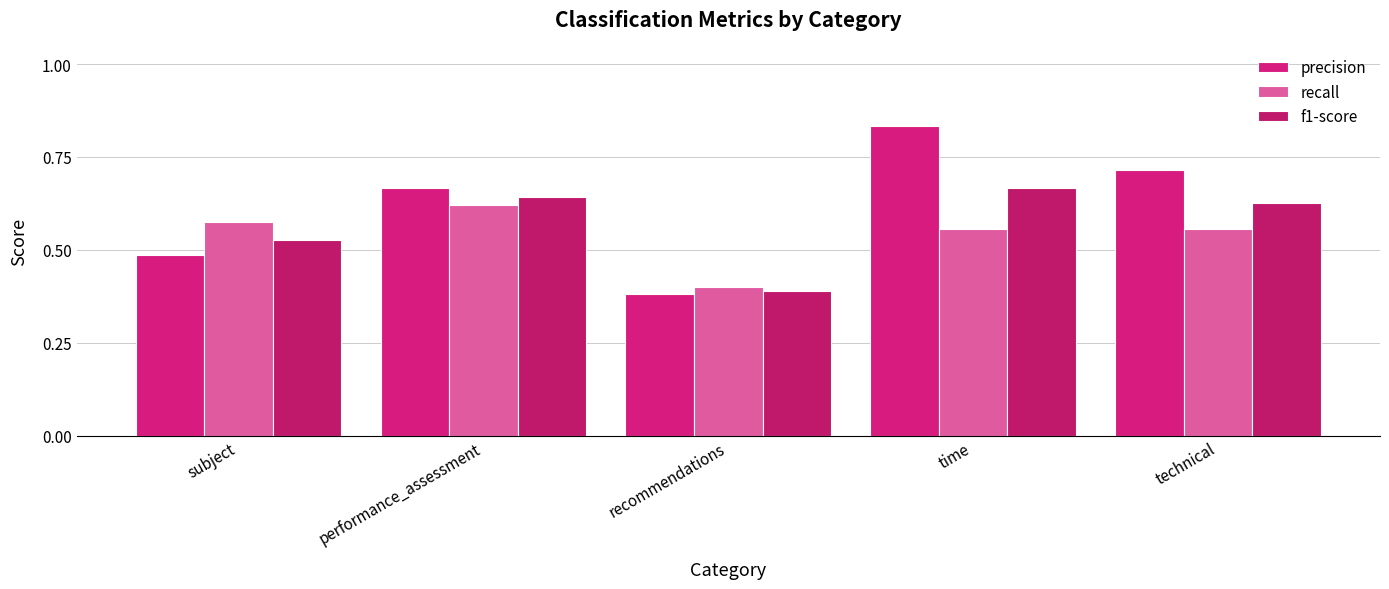

How many distinct data groups are displayed?

3